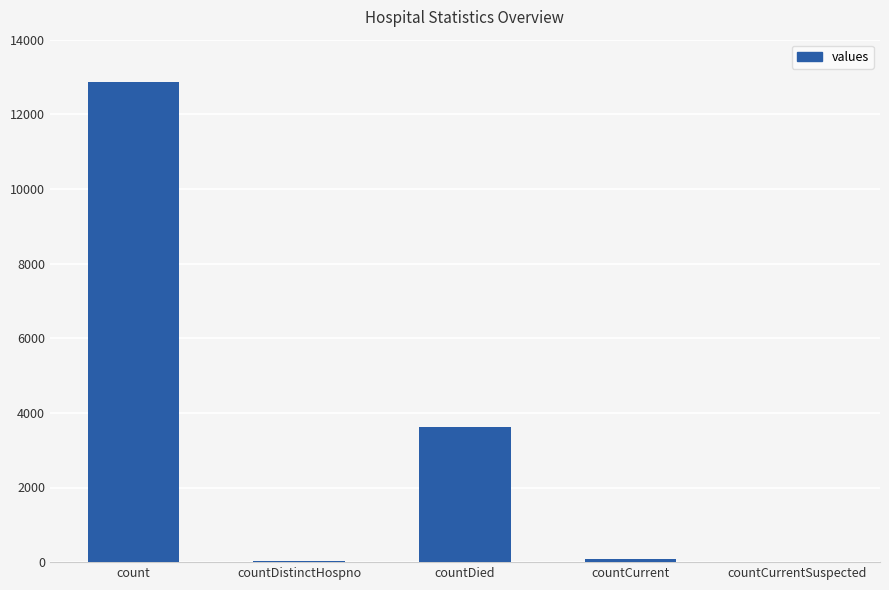

Approximately how many times larger is the value at countDied compared to count?

0.3